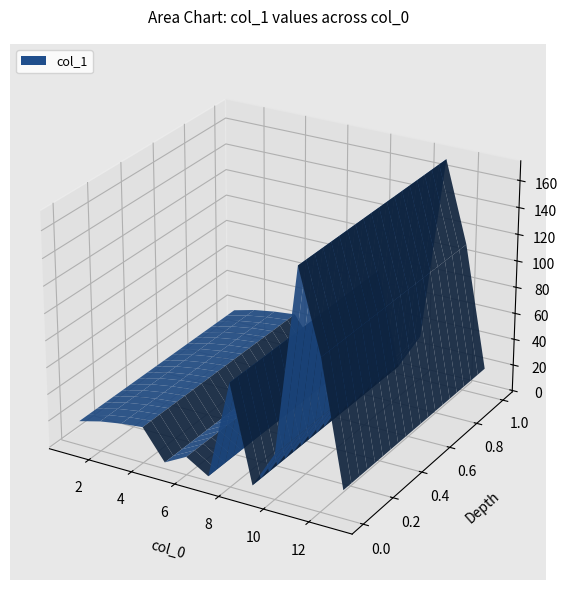

Reading left to right, what are all the values shown in this chart?

9=4.8	7=2.4	2=21.3	10=32.6	5=3.7	6=12.4	1=17.1	8=76.0	11=171.0	13=19.8	3=24.0	4=25.8	12=111.1